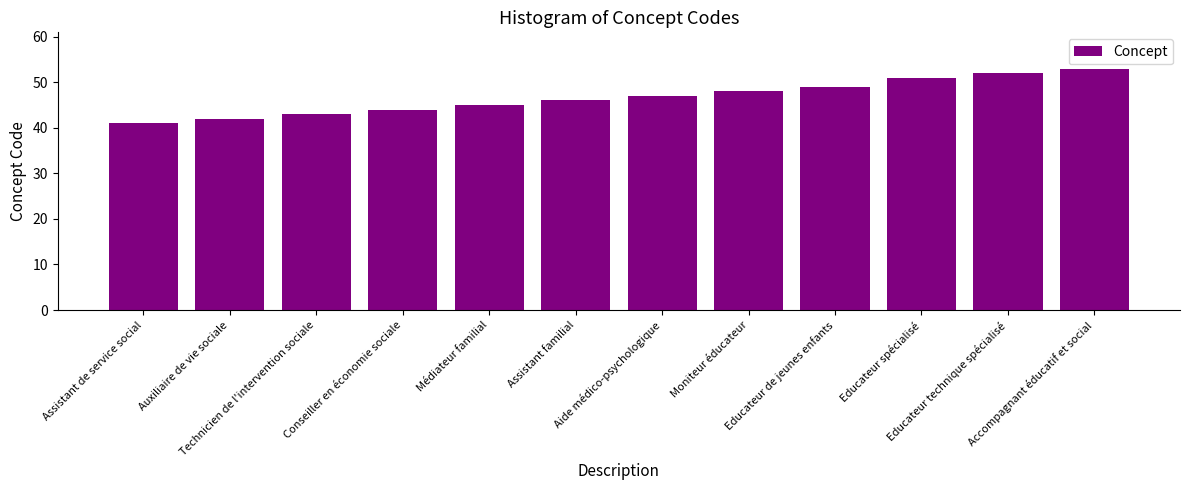

What is the maximum value shown in the chart?

53